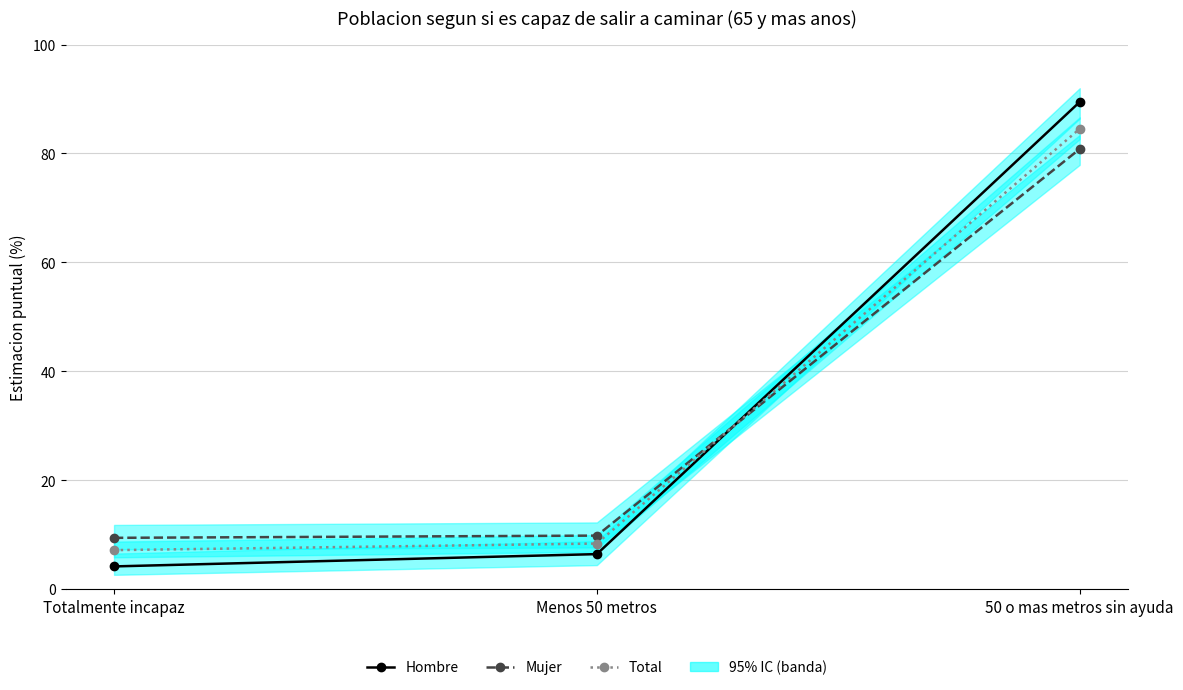

What are all the series names shown in the legend?

Hombre, Mujer, Total